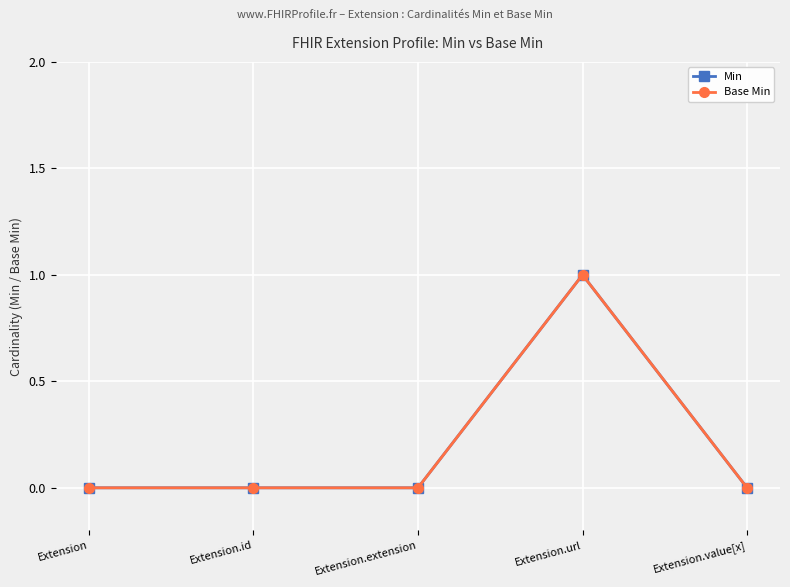

Does the chart have visible grid lines?

Yes